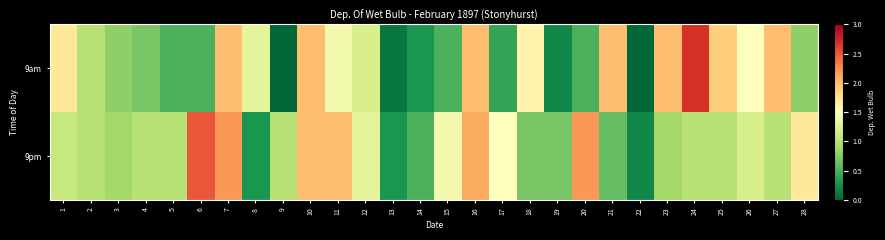

List the series in order of their overall mean, lowest first.

9am, 9pm